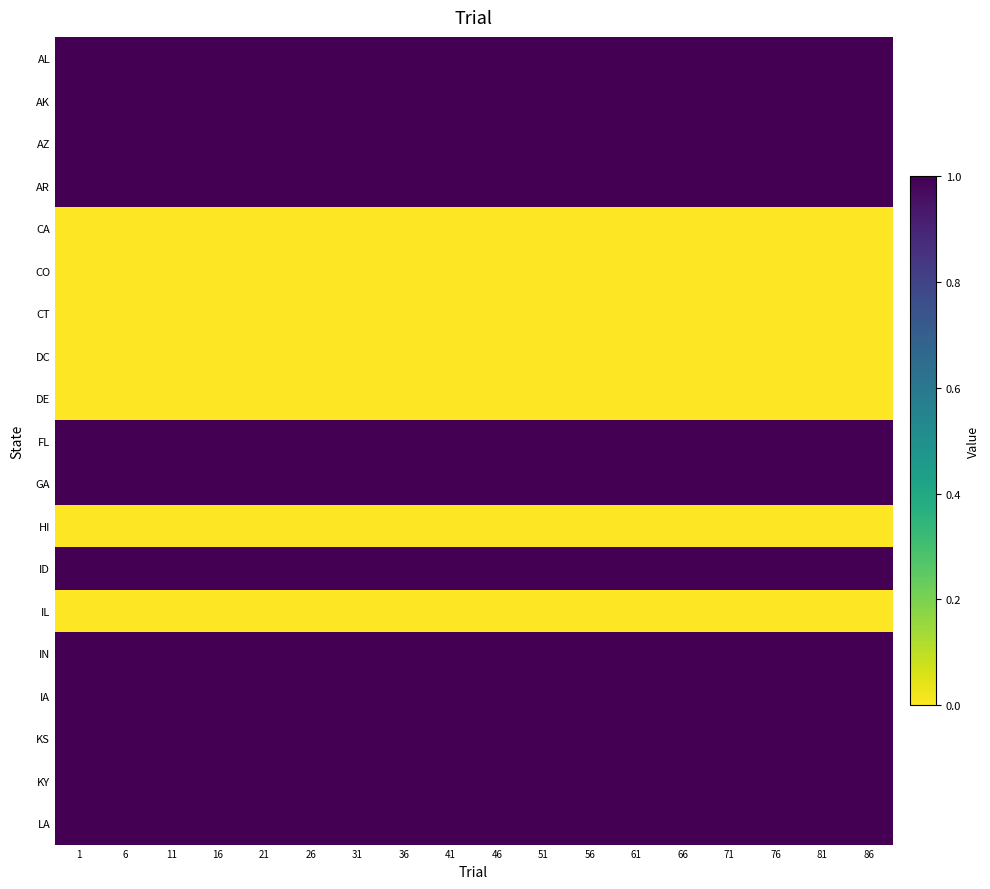

List the series in order of their peak value, lowest first.

CA, CO, CT, DC, DE, HI, IL, AL, AK, AZ, AR, FL, GA, ID, IN, IA, KS, KY, LA